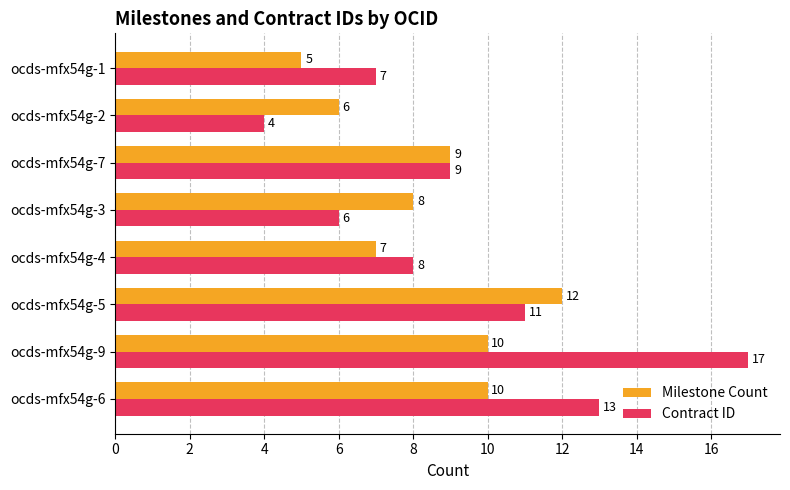

What is the maximum value for Milestone Count?

12